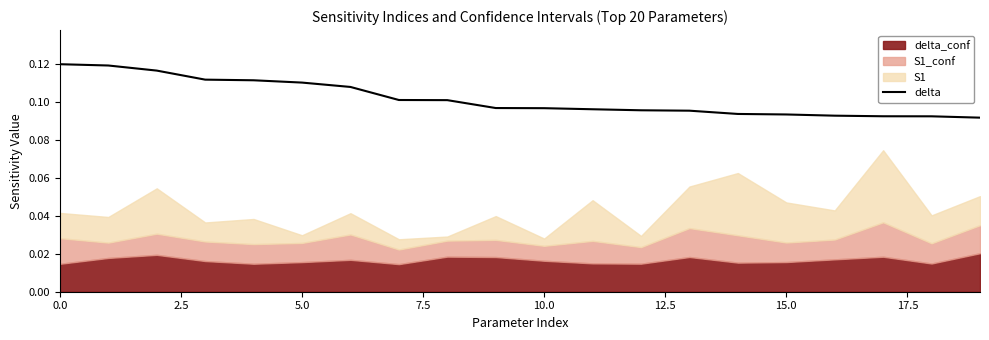

What value does the data have at 15.0?

0.1